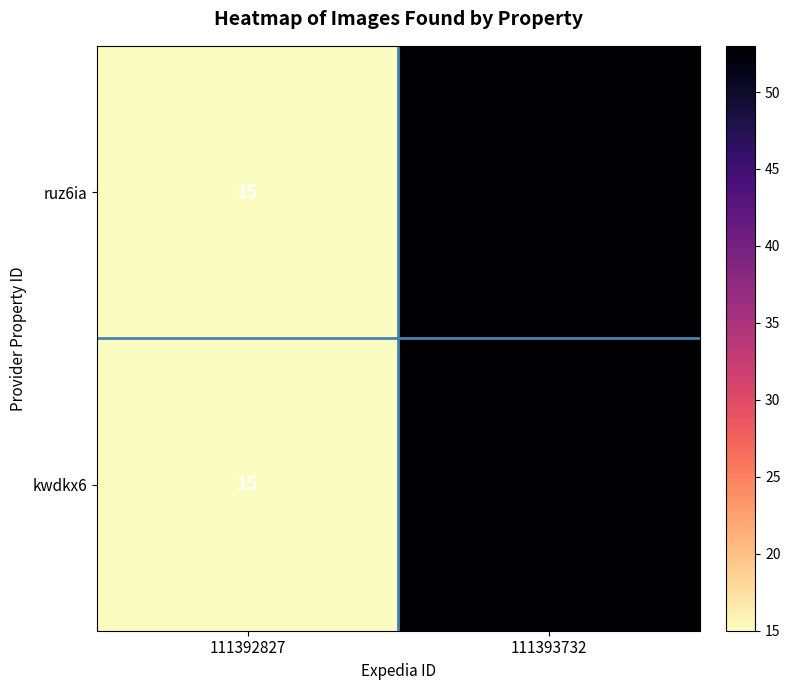

What is the total value across all series at 111393732?

106